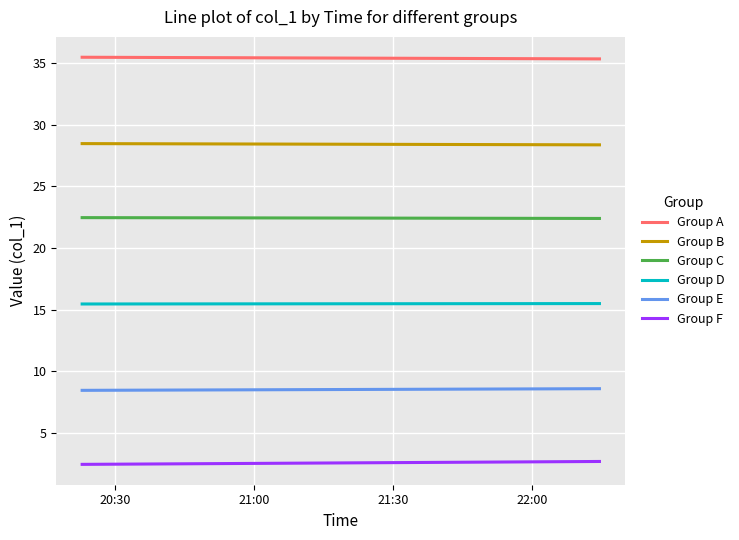

True or false: Group A and Group F intersect in this chart.

False